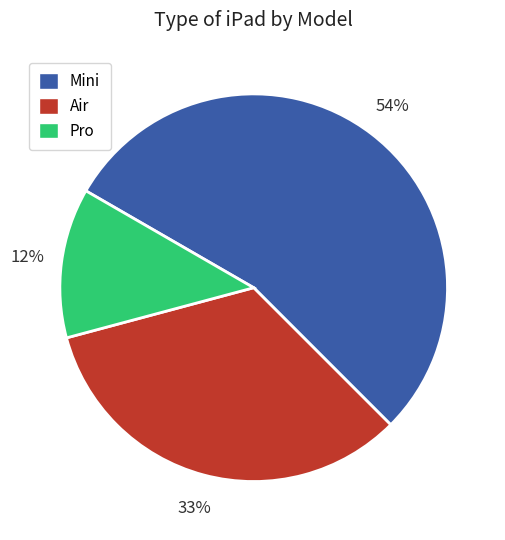

Rank the categories by value from highest to lowest.

Mini, Air, Pro